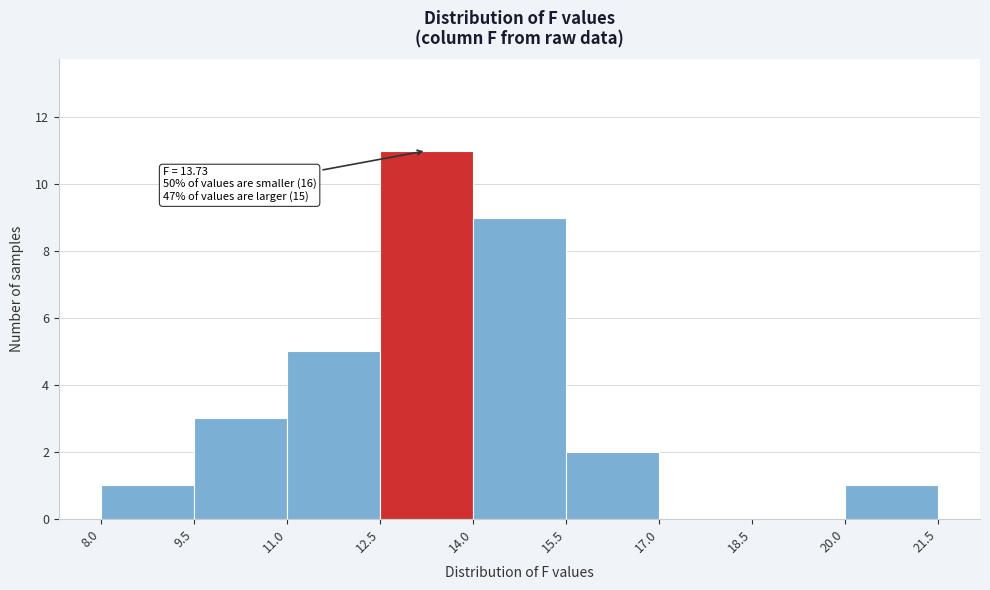

Which range on the x-axis has the tallest bar?

12.5 to 14.0